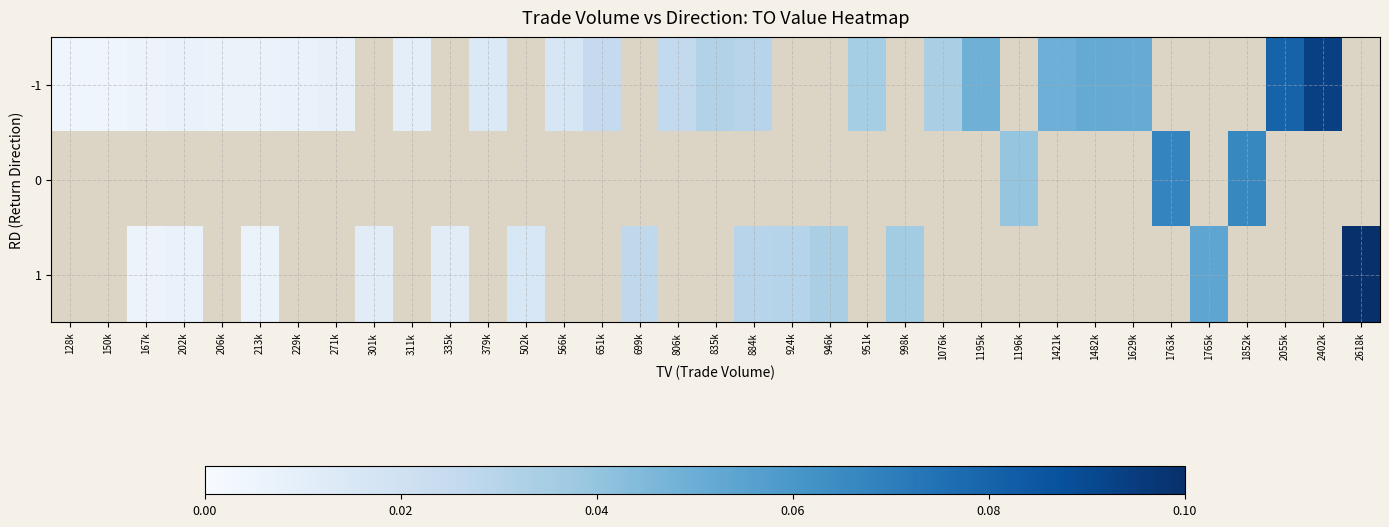

Which category has the highest value in the -1 series?

2402k